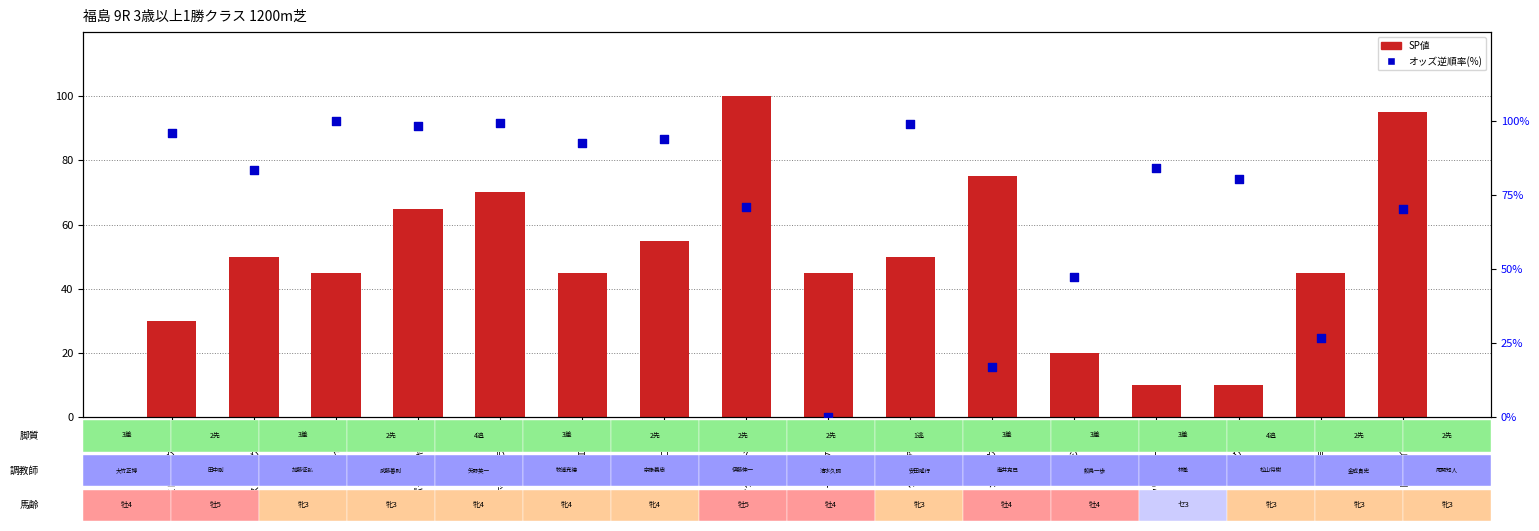

Which series reaches the minimum Y coordinate?

オッズ逆順率